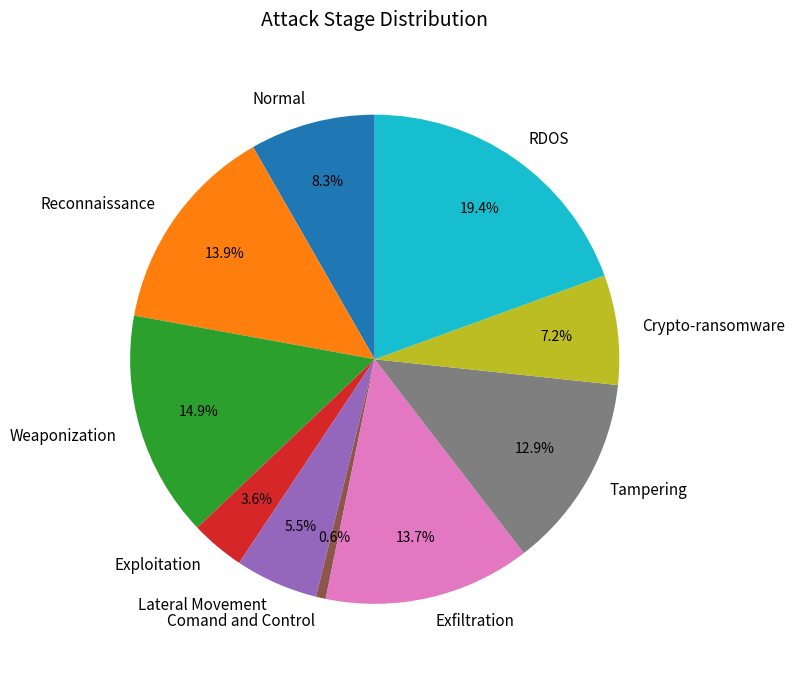

What percentage is the RDOS slice, to the nearest percent?

19%